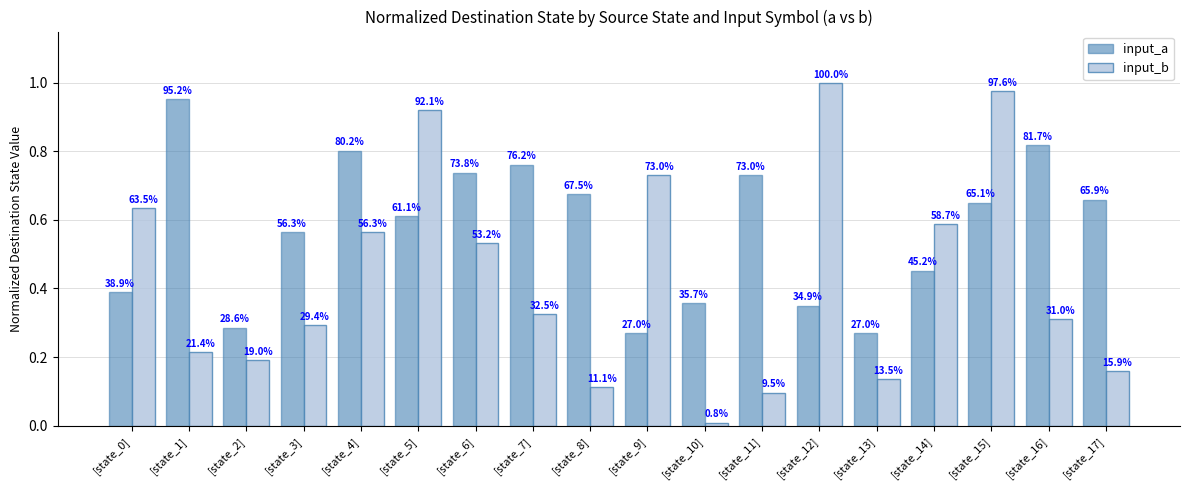

How many groups of bars are there?

18